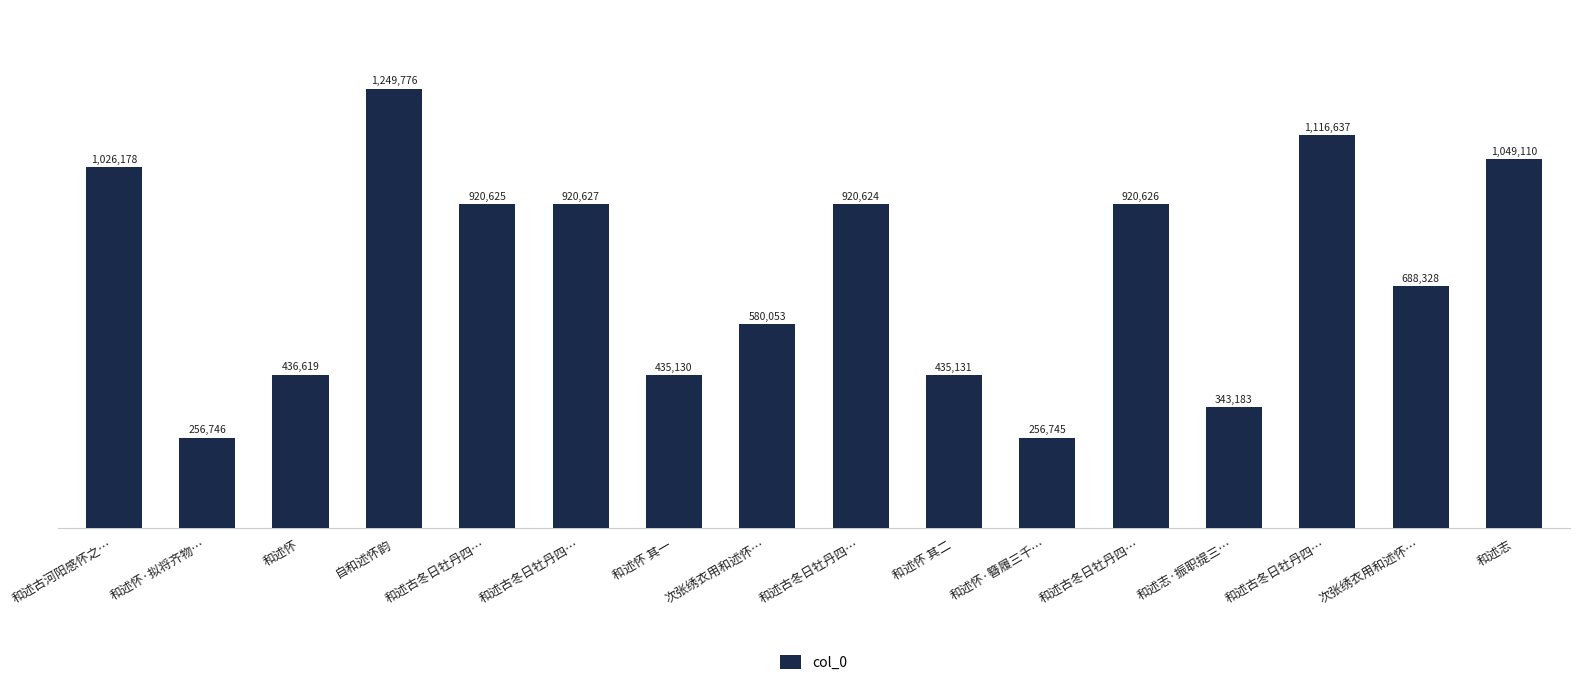

Are the bars horizontal?

No